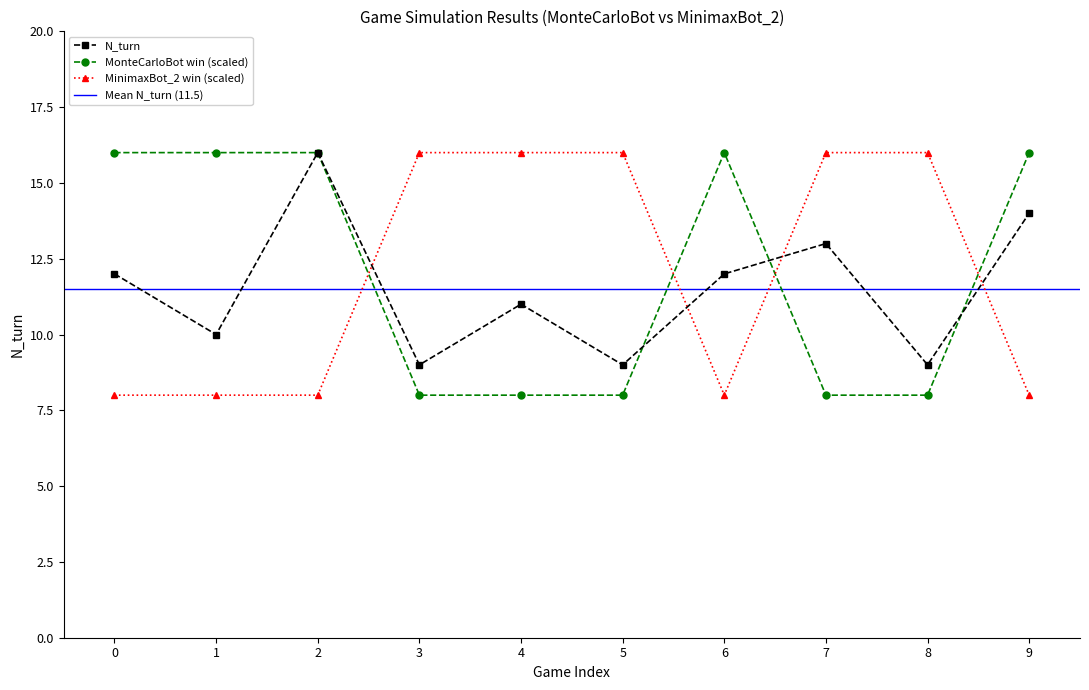

How many series are shown in this chart?

3